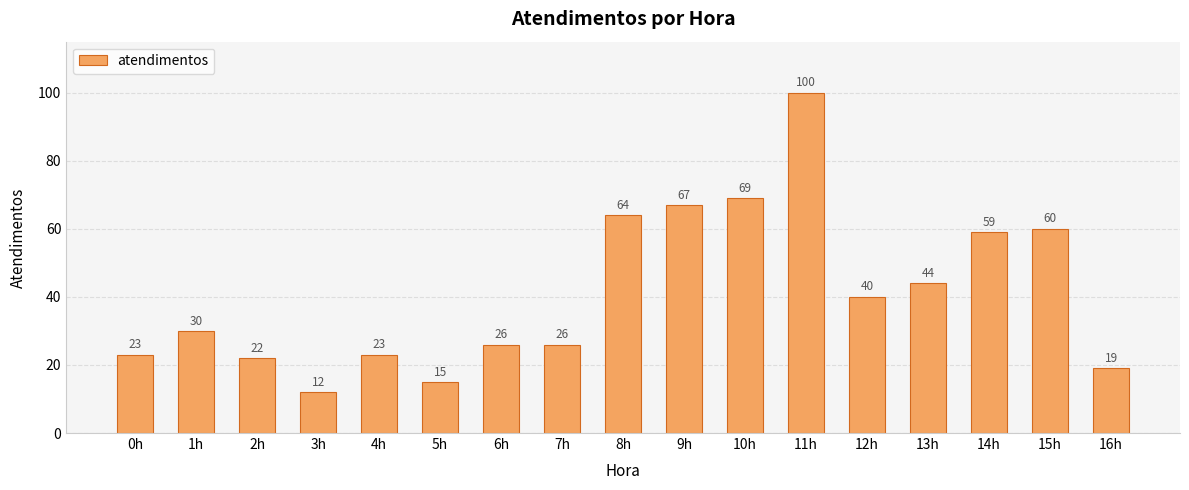

What is the sum of the values at 12h and 10h?

109